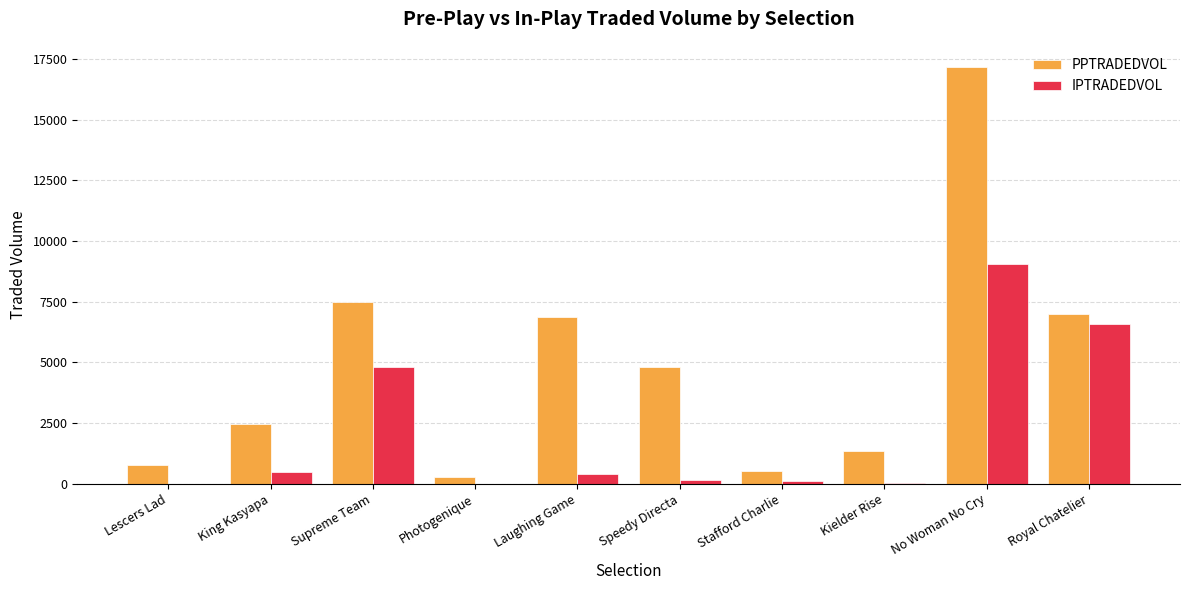

True or false: IPTRADEDVOL has a value of -3790.2 at Lescers Lad.

False